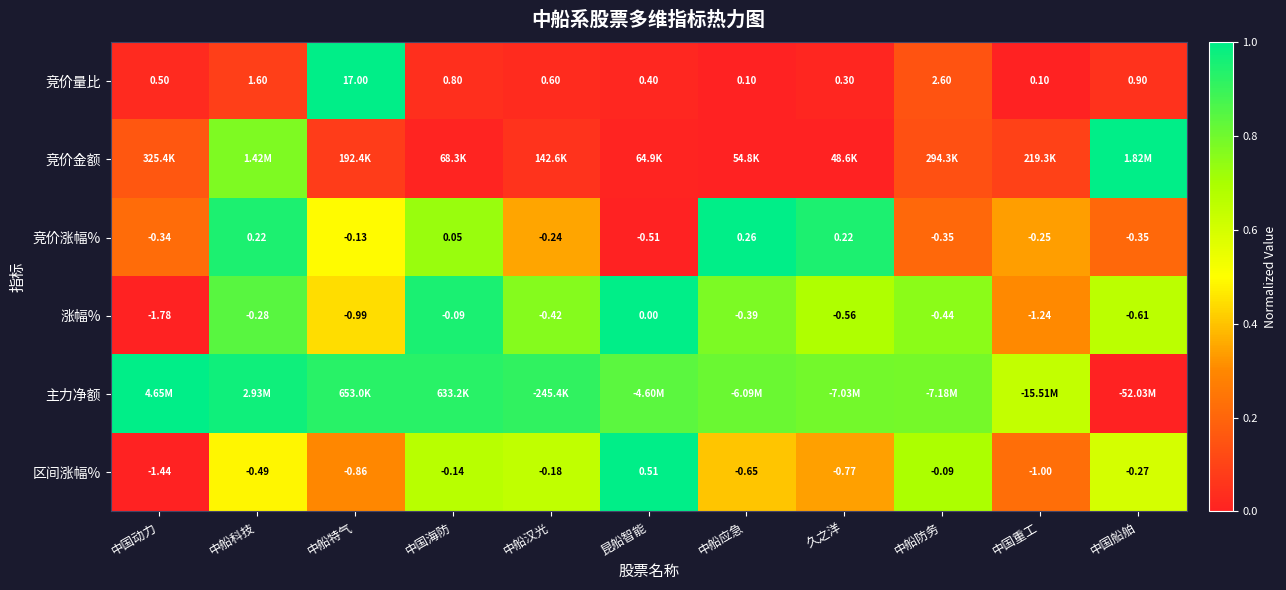

Where does the 竞价涨幅% series first go above 0?

中船科技